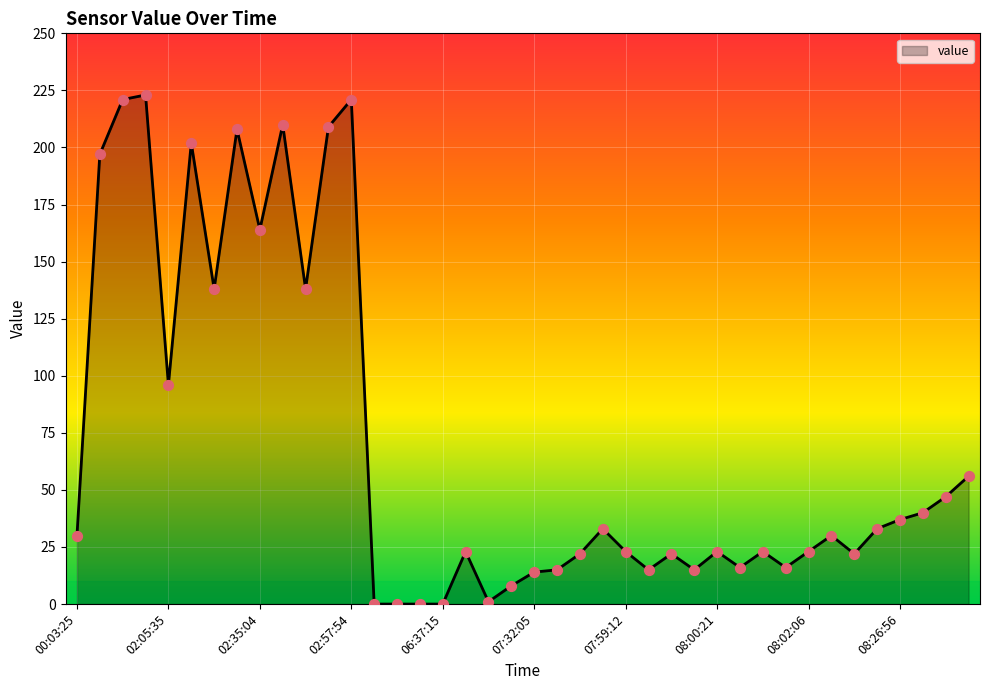

What is the difference between the maximum and minimum values?

223